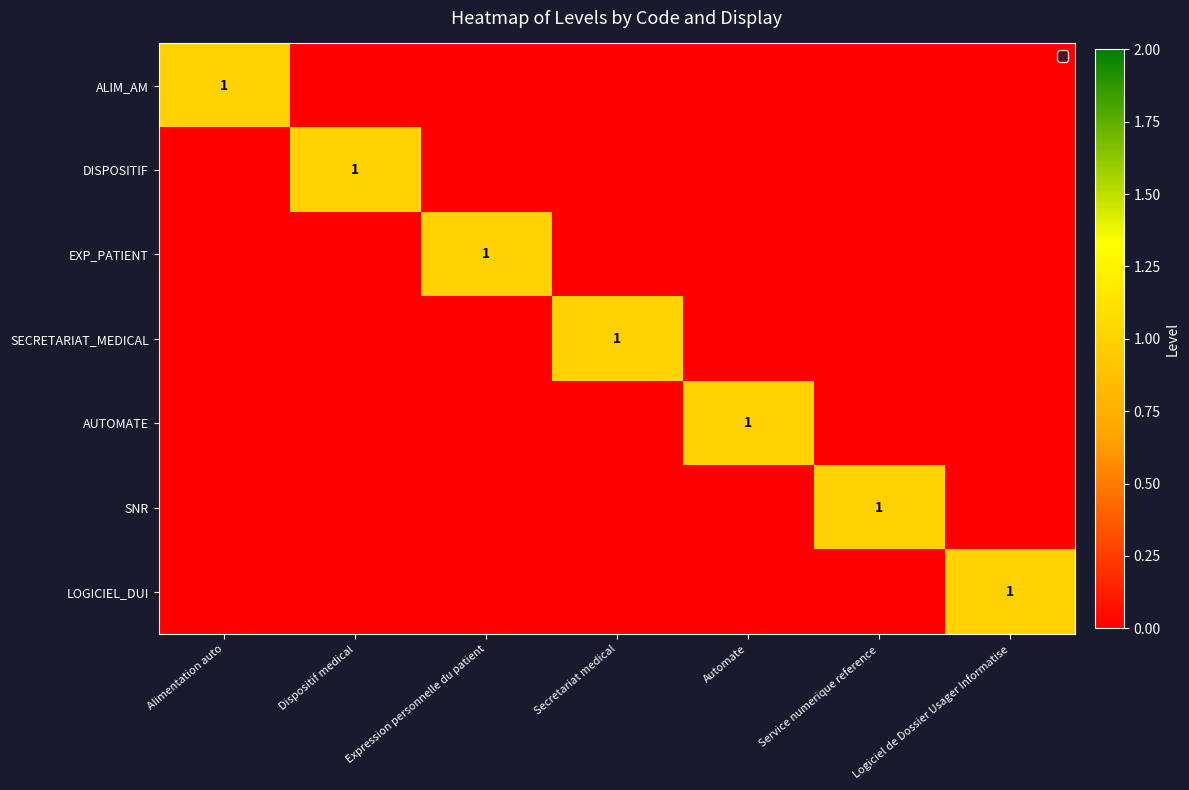

Is it true that SNR equals 0 at Service numerique reference?

False